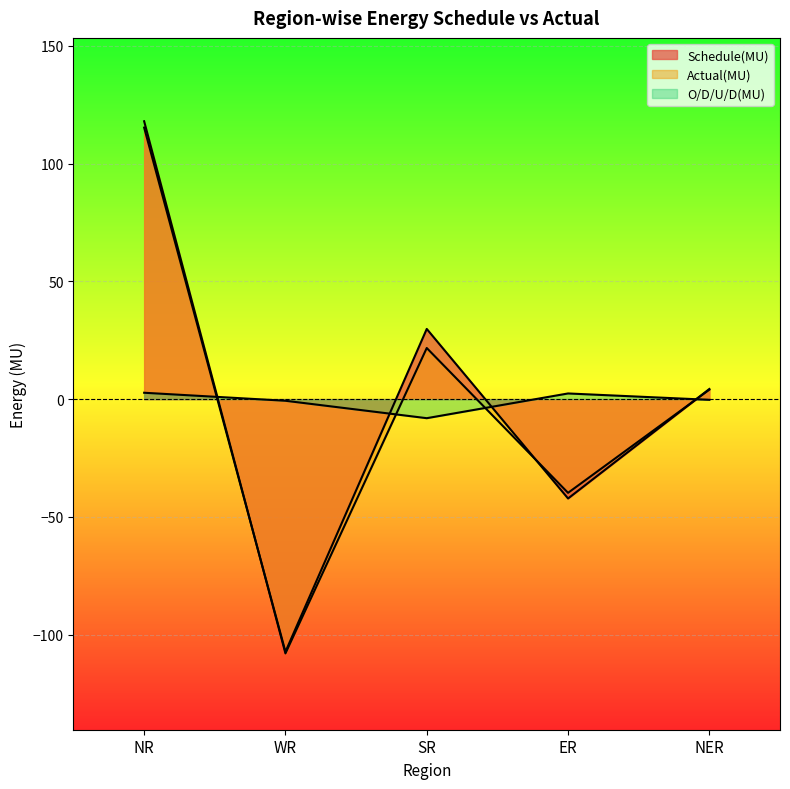

What is the label of the 1st point from the right?

NER